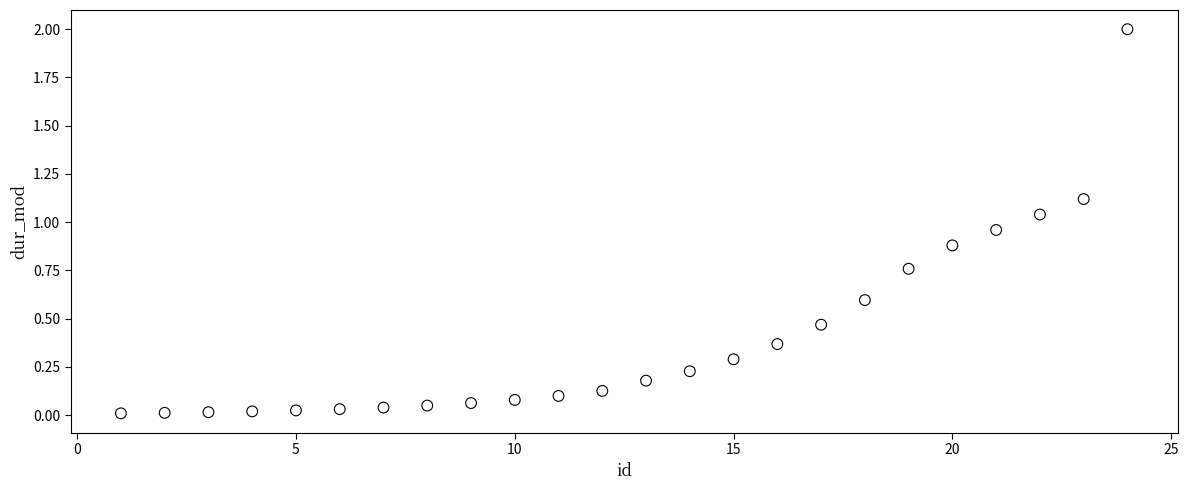

What is the range of Y values (max minus min)?

2.0